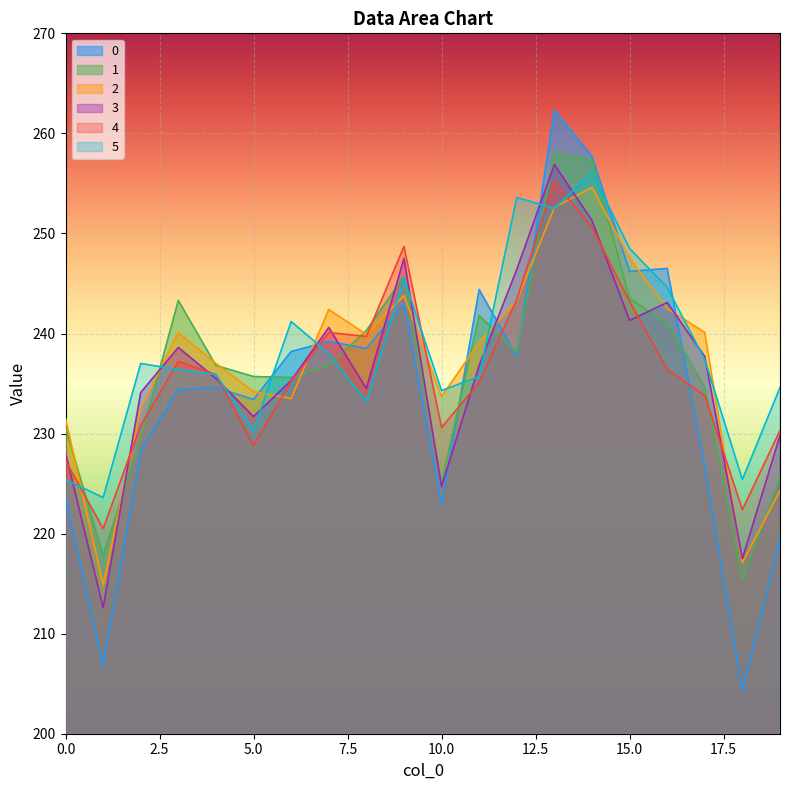

List the labels in order of 5 value, largest first.

14, 12, 13, 15, 9, 16, 6, 7, 17, 2, 3, 4, 11, 19, 10, 8, 5, 0, 18, 1